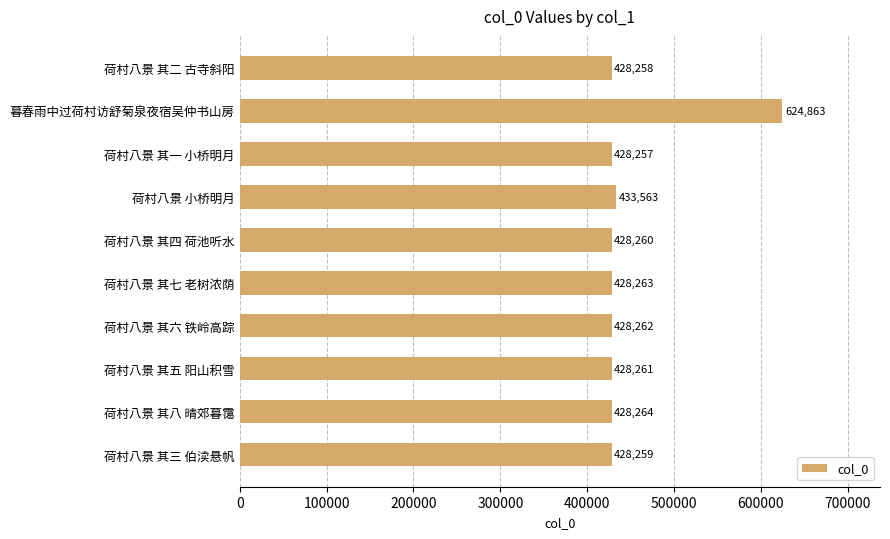

What is the smallest value displayed?

428257